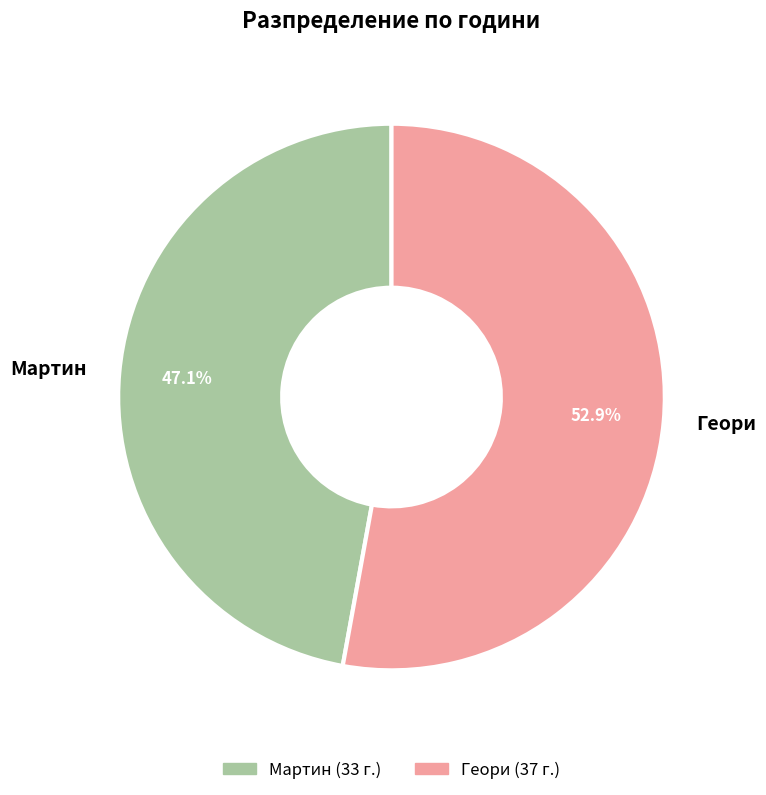

Rank the categories by value from highest to lowest.

Геори, Мартин